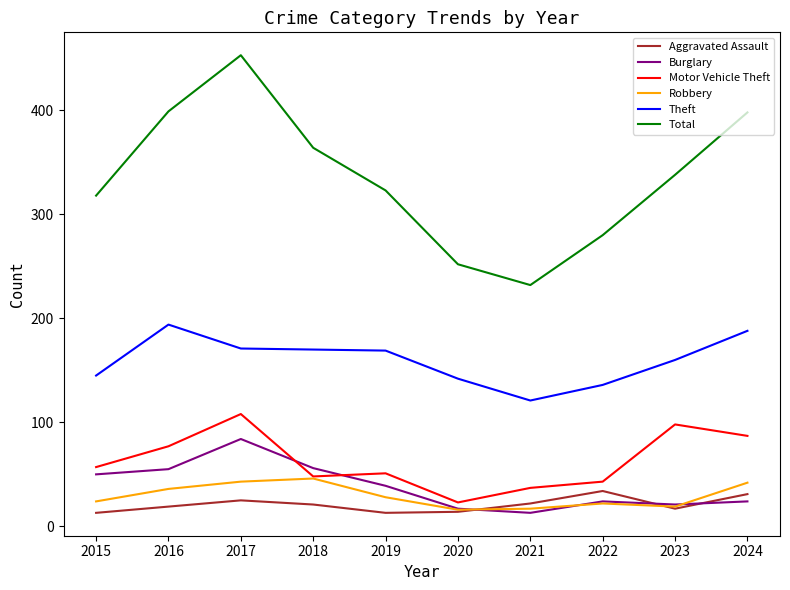

At which label is Theft closest to 157?

2023